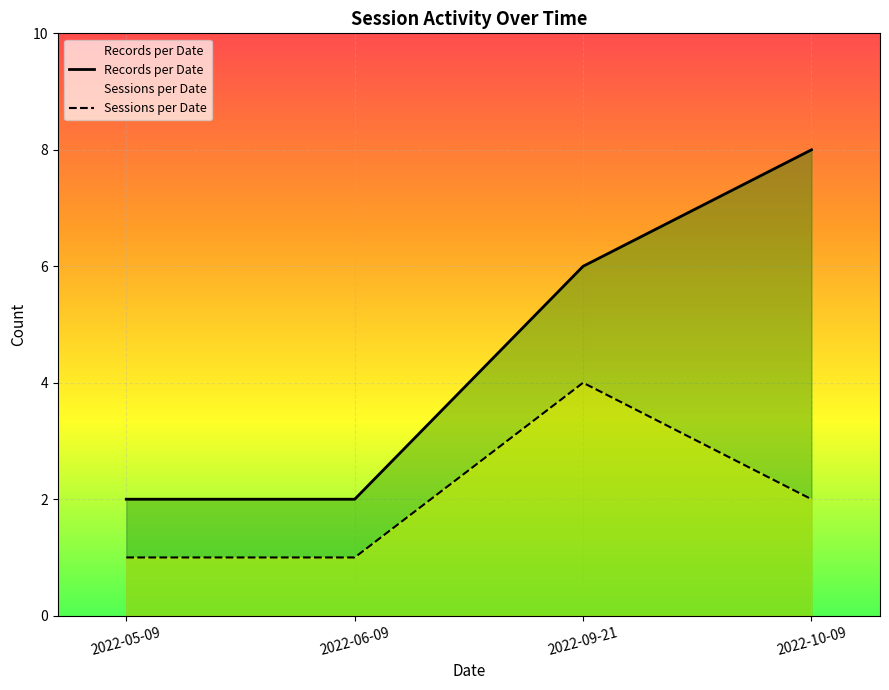

What is the total value across all series at 2022-10-09?

10